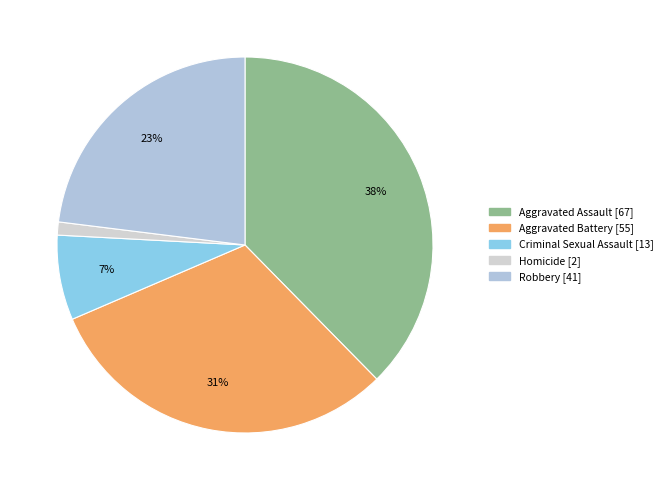

To the nearest percent, what portion does Aggravated Assault represent?

38%